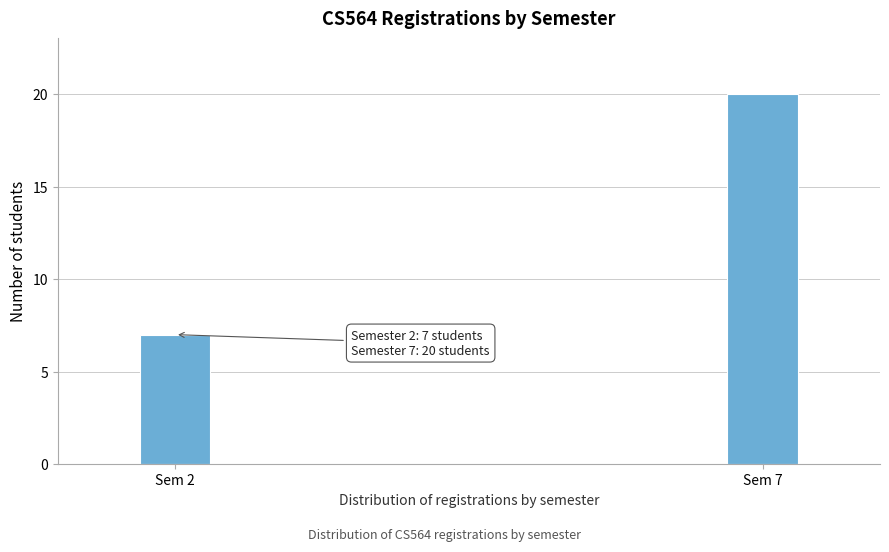

Reading right to left, what are all the values shown in this chart?

20	7